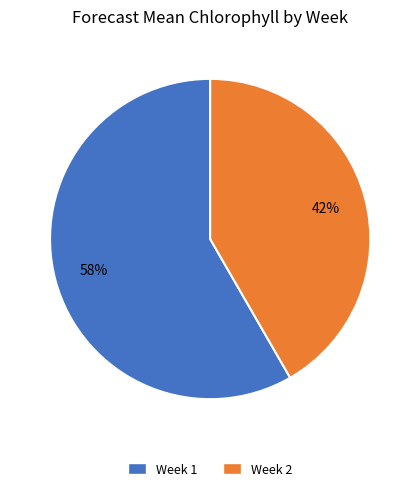

Rank the categories by value from highest to lowest.

Week 1, Week 2